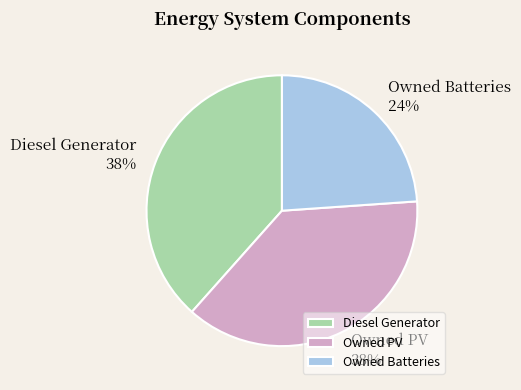

To the nearest percent, what is the average slice percentage?

33%